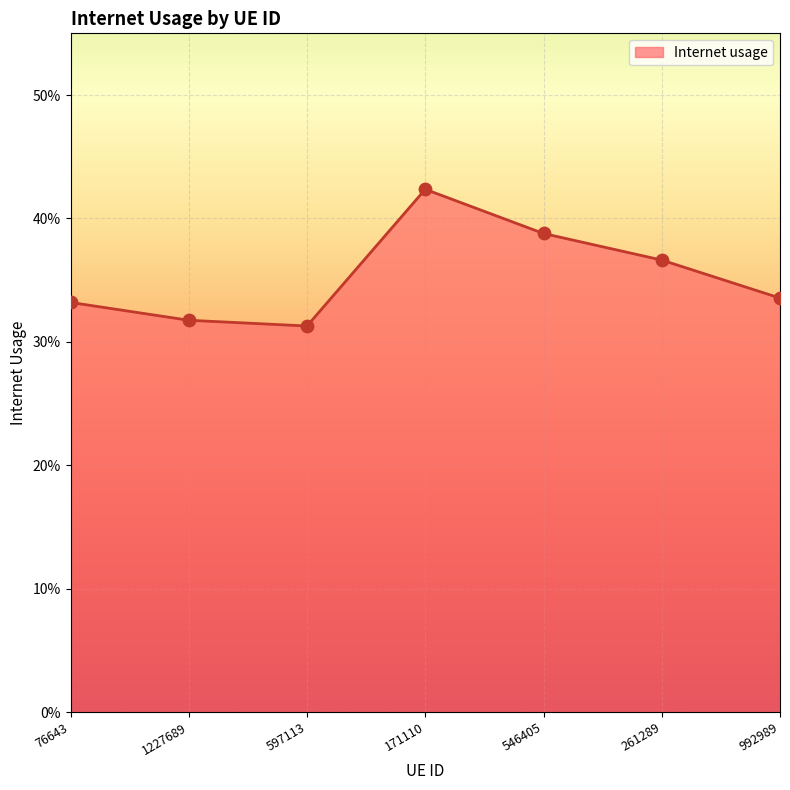

Which has a higher value, 992989 or 171110?

171110